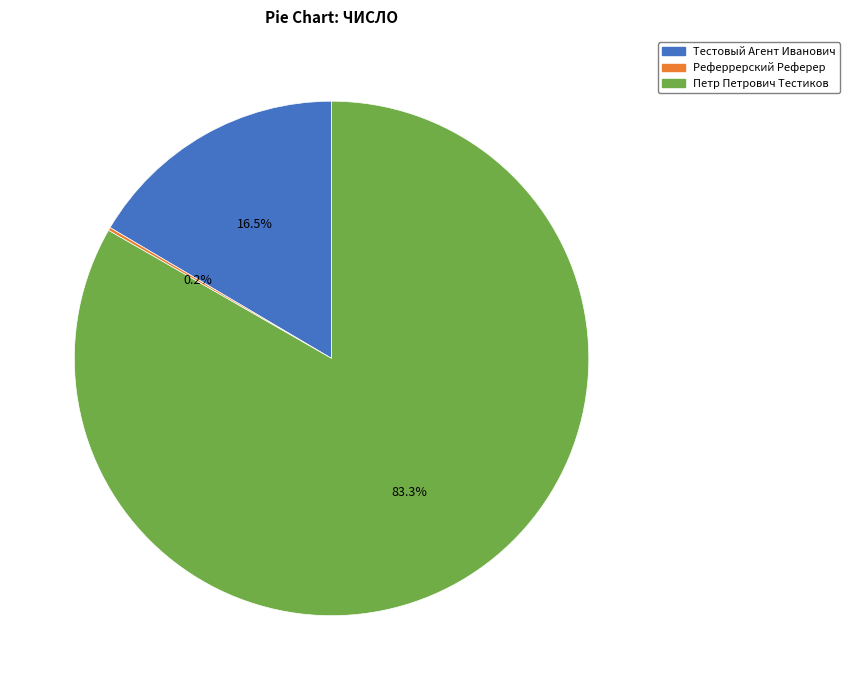

Which slice is the largest?

Петр Петрович Тестиков